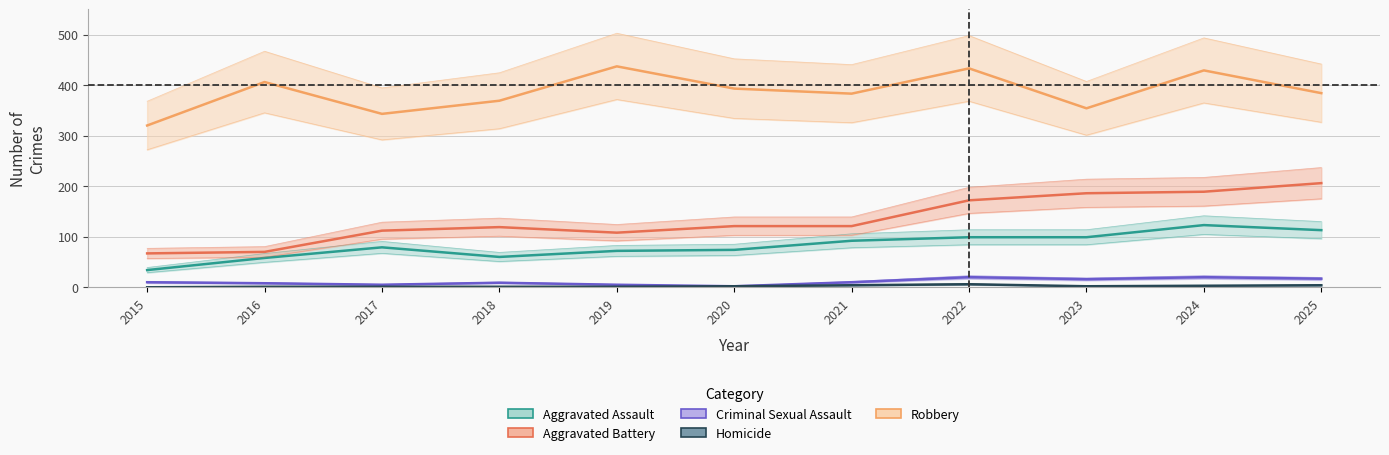

Which has a higher value, 2020 or 2015?

2020